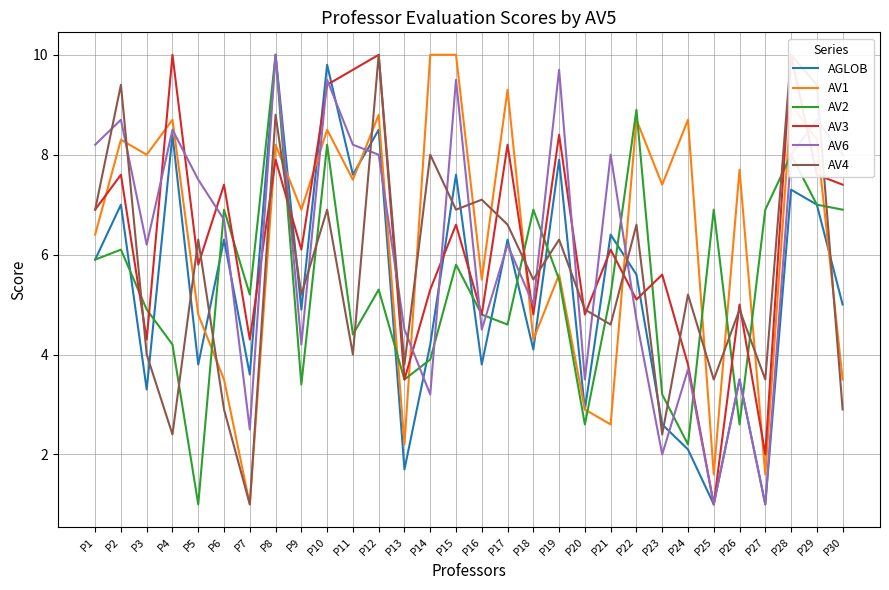

Reading left to right, list all the values displayed in this chart.

AGLOB: 5.9	7.0	3.3	8.4	3.8	6.3	3.6	10.0	4.9	9.8	7.6	8.5	1.7	4.2	7.6	3.8	6.3	4.1	7.9	2.9	6.4	5.6	2.6	2.1	1.0	3.5	1.0	7.3	7.0	5.0
AV1: 6.4	8.3	8.0	8.7	4.8	3.5	1.0	8.2	6.9	8.5	7.5	8.8	2.2	10.0	10.0	5.5	9.3	4.3	5.6	2.9	2.6	8.7	7.4	8.7	1.6	7.7	1.6	9.0	8.3	3.5
AV2: 5.9	6.1	4.9	4.2	1.0	6.9	5.2	10.0	3.4	8.2	4.4	5.3	3.5	3.9	5.8	4.8	4.6	6.9	5.5	2.6	5.2	8.9	3.2	2.2	6.9	2.6	6.9	8.0	7.0	6.9
AV3: 6.9	7.6	4.3	10.0	5.8	7.4	4.3	7.9	6.1	9.4	9.7	10.0	3.5	5.3	6.6	4.8	8.2	4.8	8.4	4.8	6.1	5.1	5.6	3.8	1.0	5.0	2.0	10.0	7.6	7.4
AV6: 8.2	8.7	6.2	8.5	7.5	6.7	2.5	10.0	4.2	9.5	8.2	8.0	4.5	3.2	9.5	4.5	6.2	5.0	9.7	3.5	8.0	4.7	2.0	3.7	1.0	3.5	1.0	8.0	8.7	8.0
AV4: 6.9	9.4	4.0	2.4	6.3	2.9	1.0	8.8	5.2	6.9	4.0	10.0	3.8	8.0	6.9	7.1	6.6	5.5	6.3	4.9	4.6	6.6	2.4	5.2	3.5	4.9	3.5	10.0	9.4	2.9